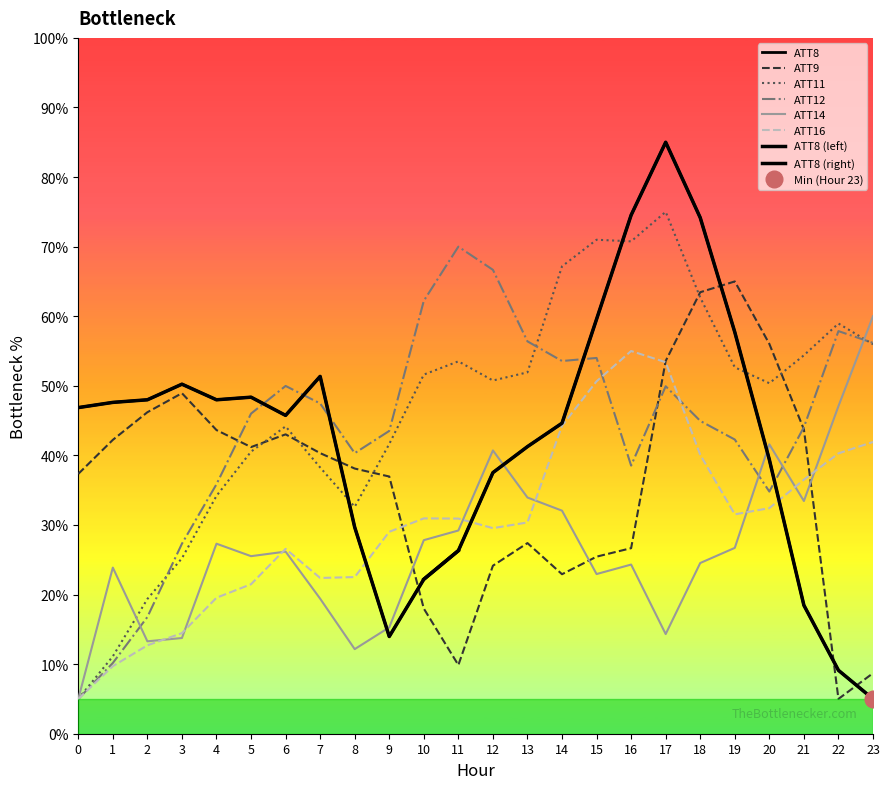

Does the chart have visible grid lines?

No